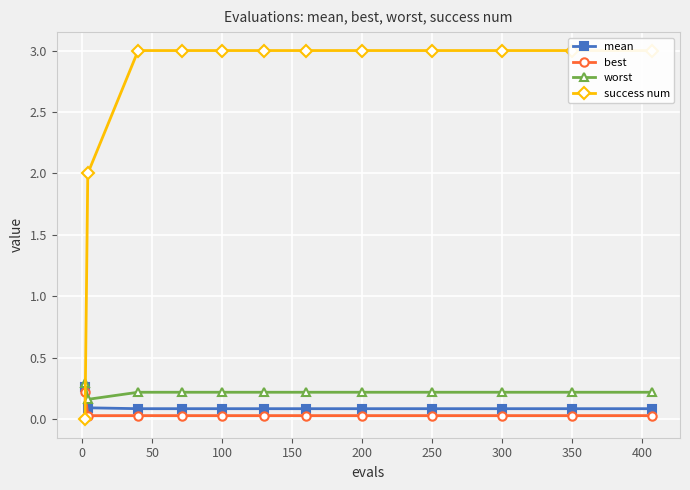

True or false: best and mean cross at least once.

False